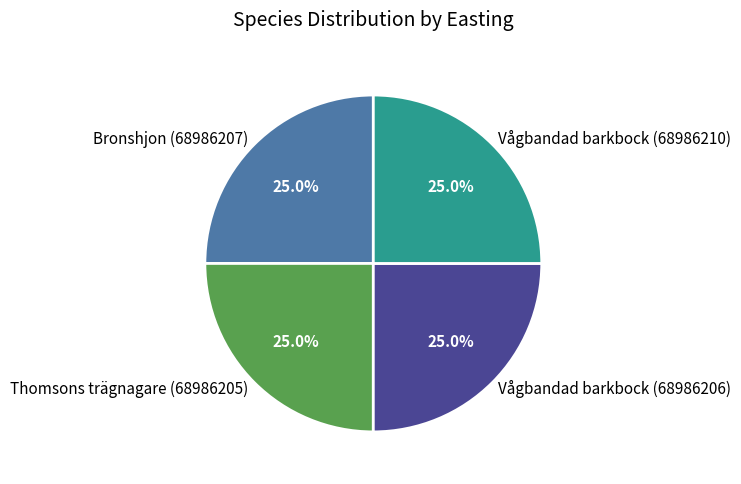

What is the total percentage of Bronshjon (68986207) and Thomsons trägnagare (68986205)?

50.0%